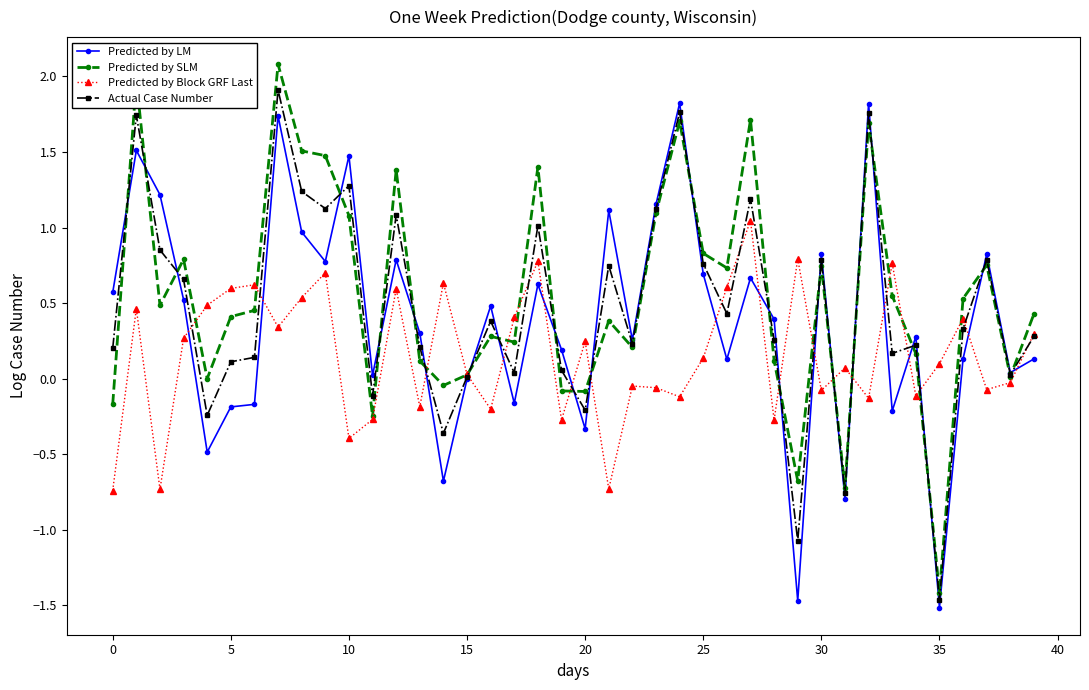

True or false: Predicted by SLM has more than 0 interior local peaks.

True